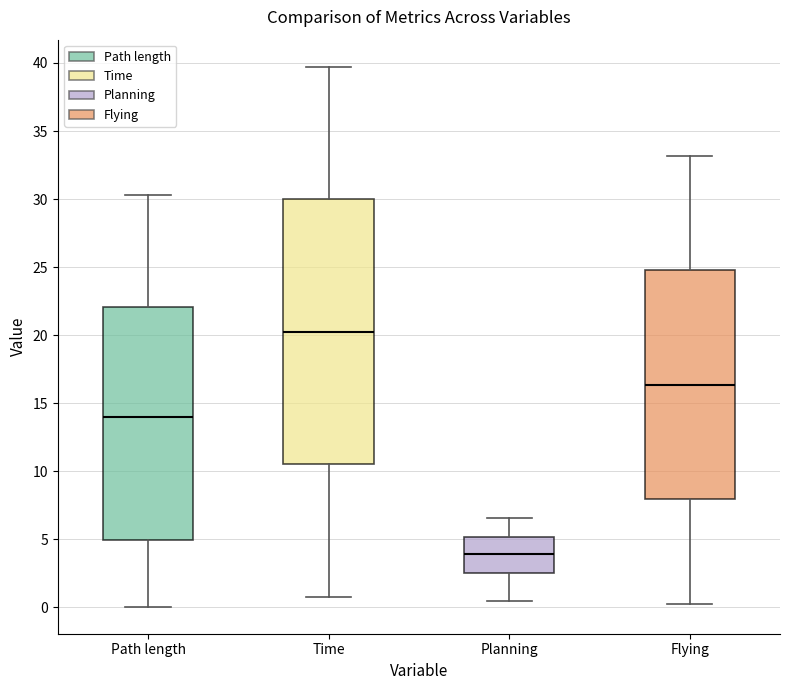

Where is the upper edge of the box for Time on the y-axis? The values are not printed on the chart, so give them approximately, as read against the axis.

30.0